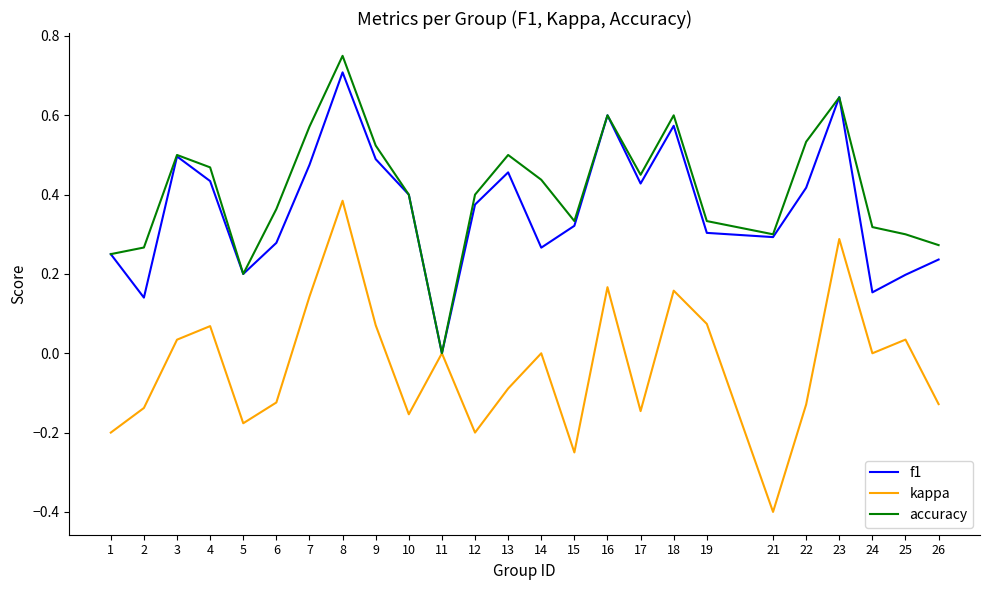

Is the value of kappa at 7 greater than the value of f1 at 18?

No